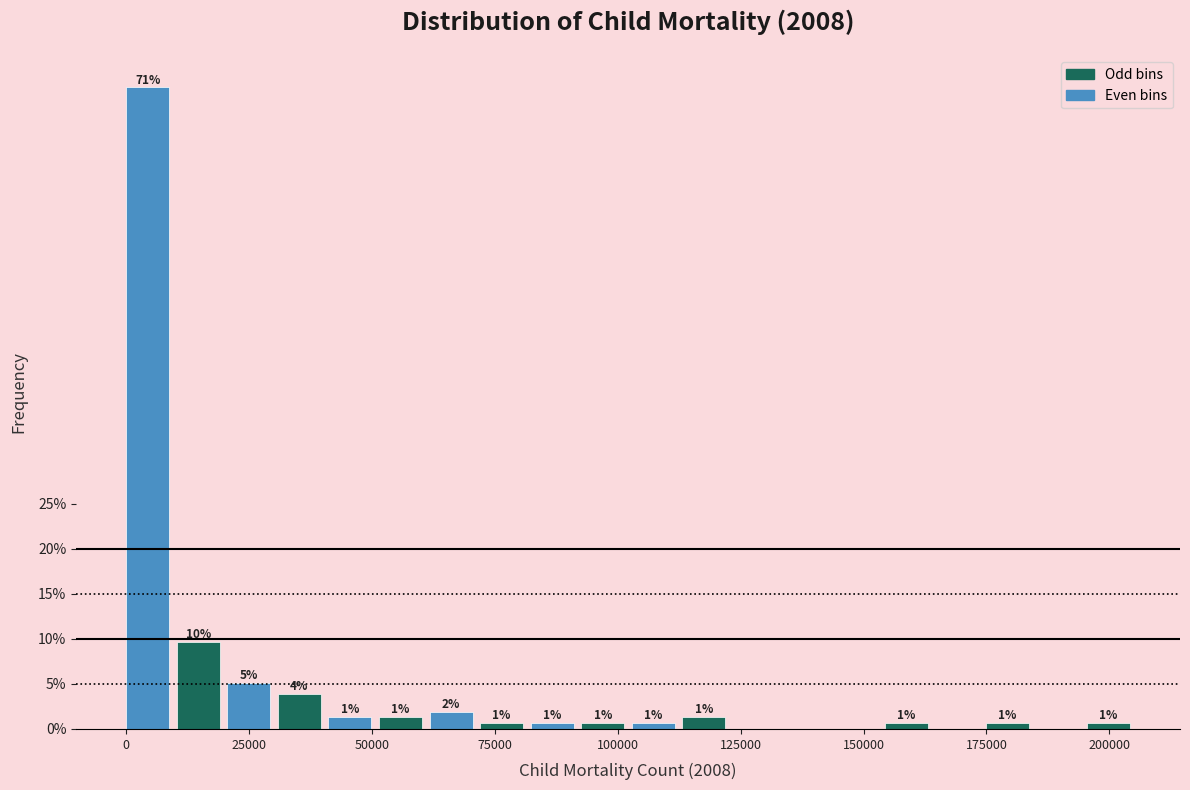

Read against the x-axis, roughly where is the centre of the tallest bar?

5000